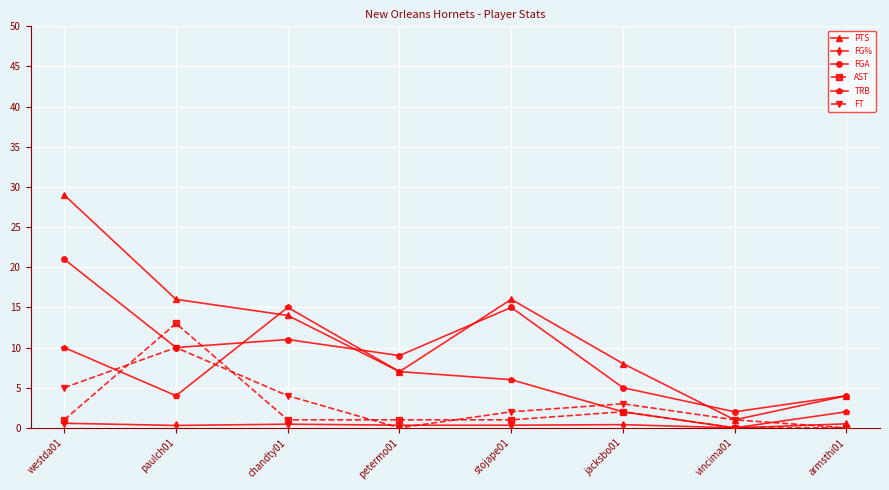

What are all the series names shown in the legend?

PTS, FG%, FGA, AST, TRB, FT